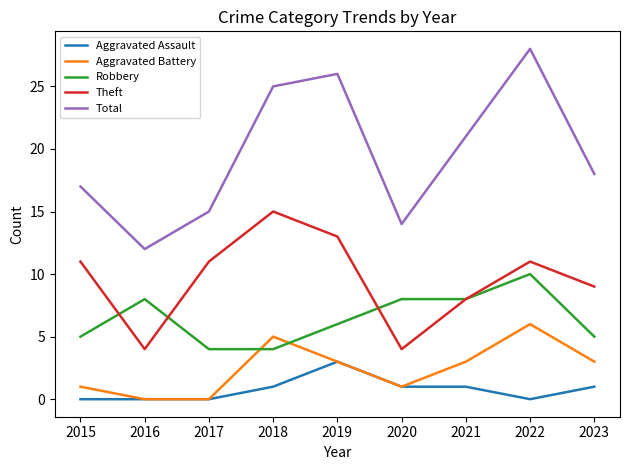

The Theft series shows 13 at 2019. True or false?

True